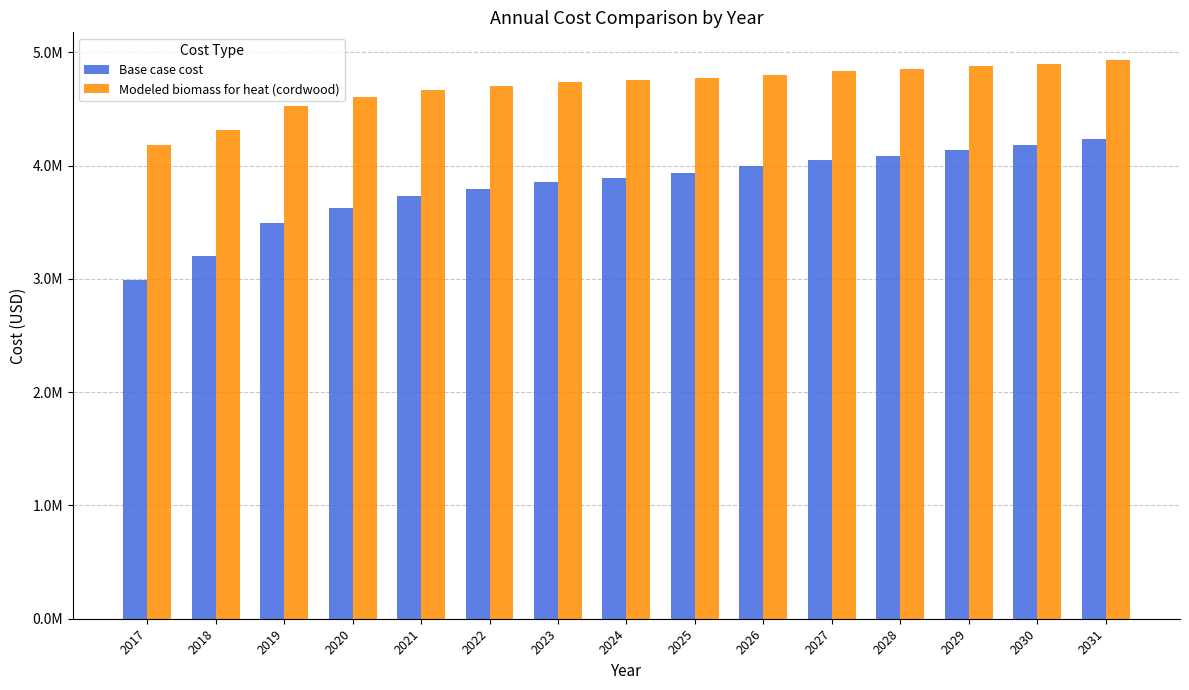

What are all the series names shown in the legend?

Base case cost, Modeled biomass for heat (cordwood)